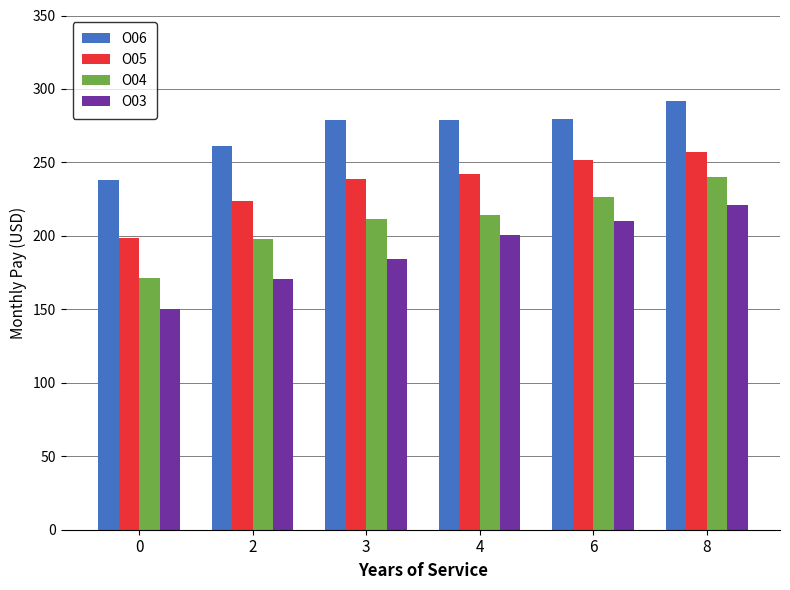

How many data points in O05 are less than 241?

3